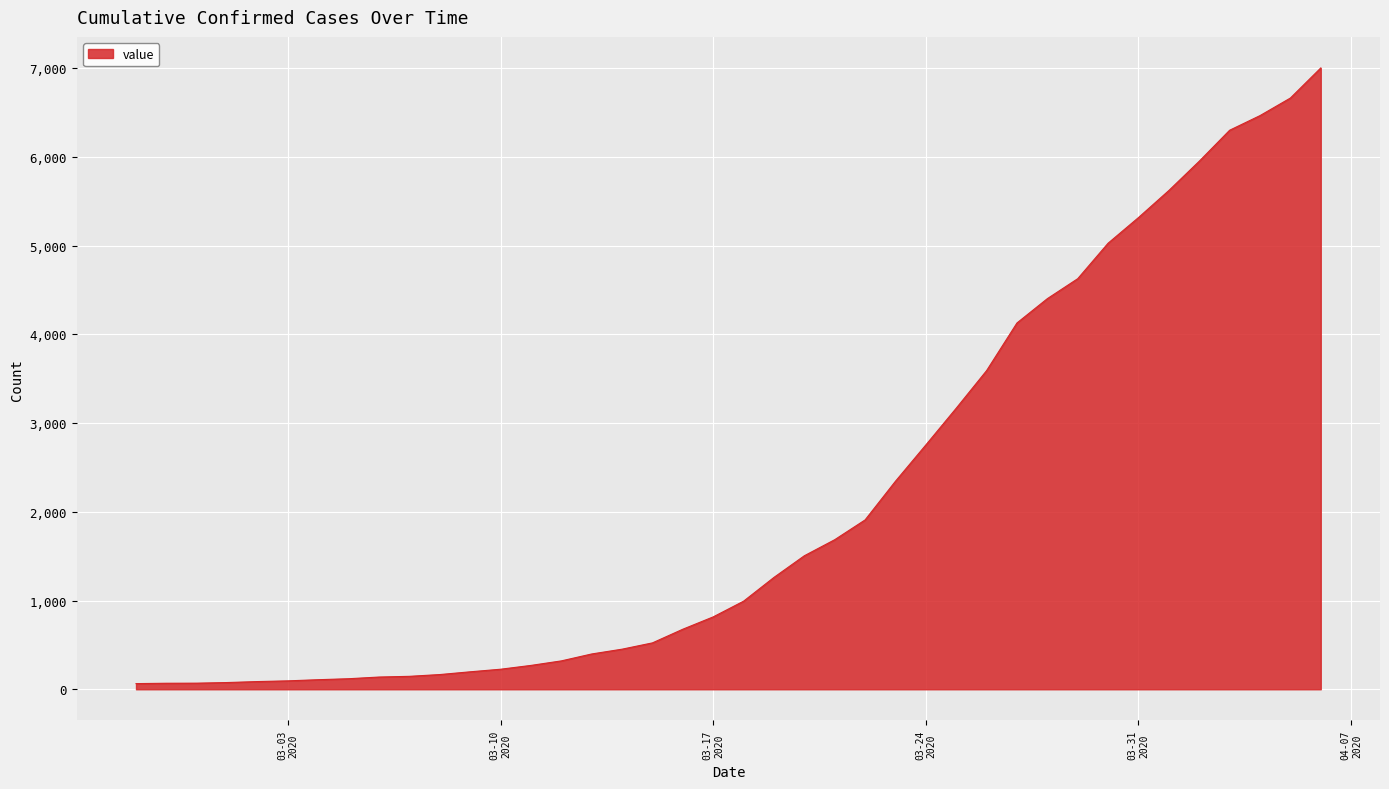

What is the greatest value displayed?

7003